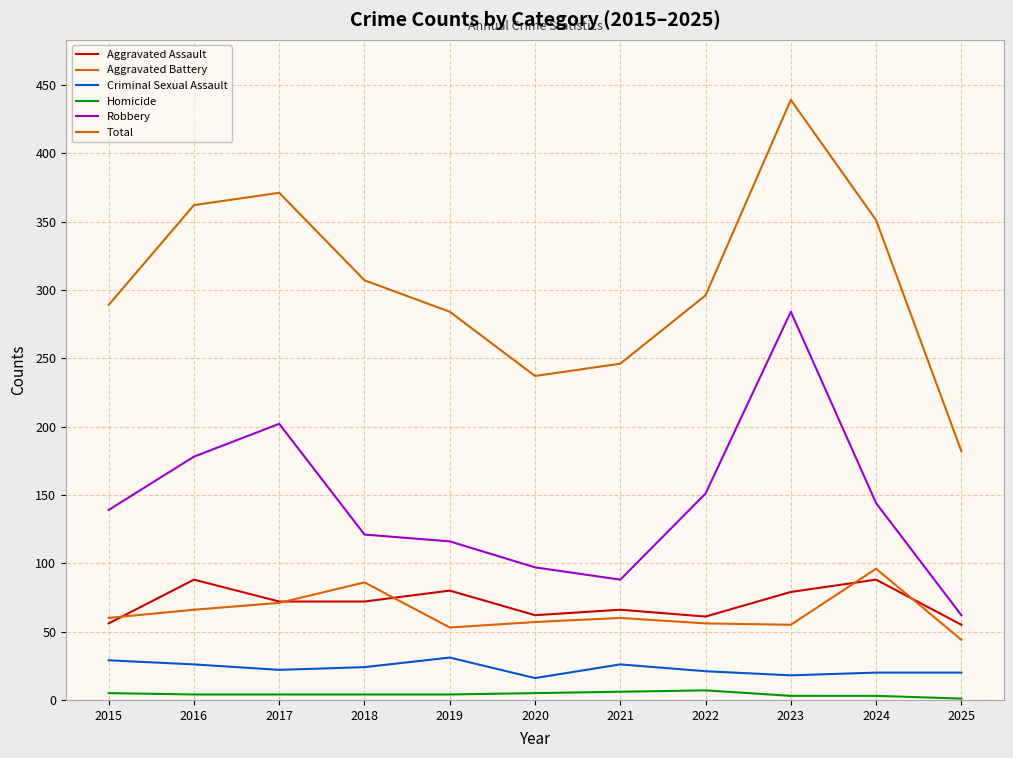

Reading left to right, transcribe all the data shown in this chart.

Aggravated Assault: 56	88	72	72	80	62	66	61	79	88	55
Aggravated Battery: 60	66	71	86	53	57	60	56	55	96	44
Criminal Sexual Assault: 29	26	22	24	31	16	26	21	18	20	20
Homicide: 5	4	4	4	4	5	6	7	3	3	1
Robbery: 139	178	202	121	116	97	88	151	284	144	62
Total: 289	362	371	307	284	237	246	296	439	351	182